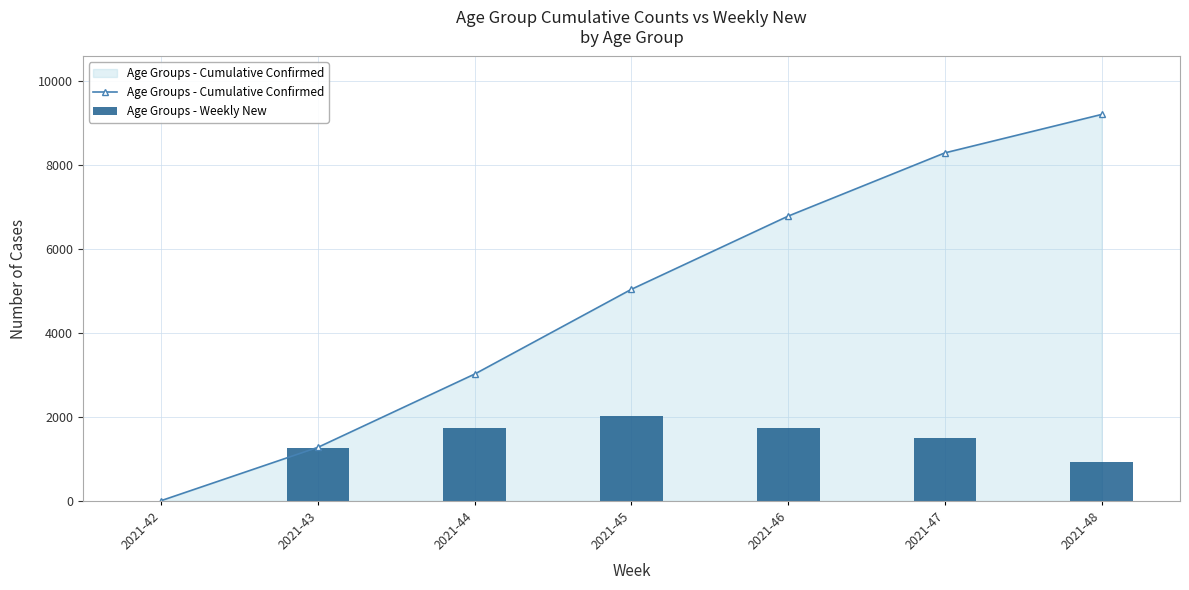

At which category is the sum across all series the highest?

2021-48